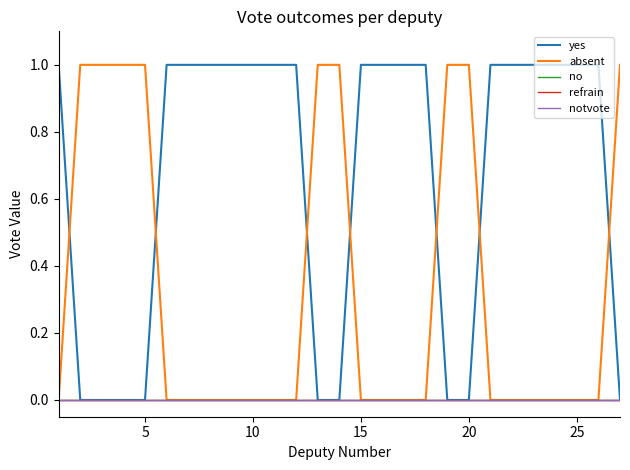

Does the chart have visible grid lines?

No